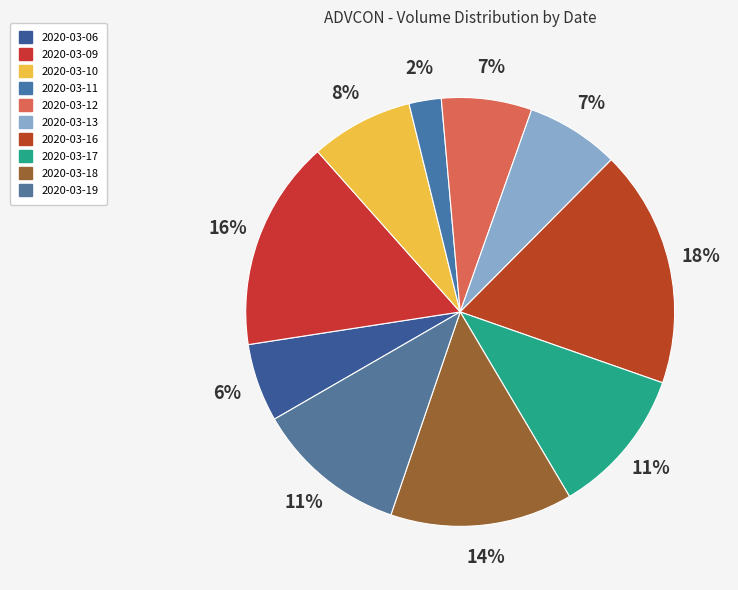

To the nearest percent, what is the combined percentage of 2020-03-10 and 2020-03-16?

26%